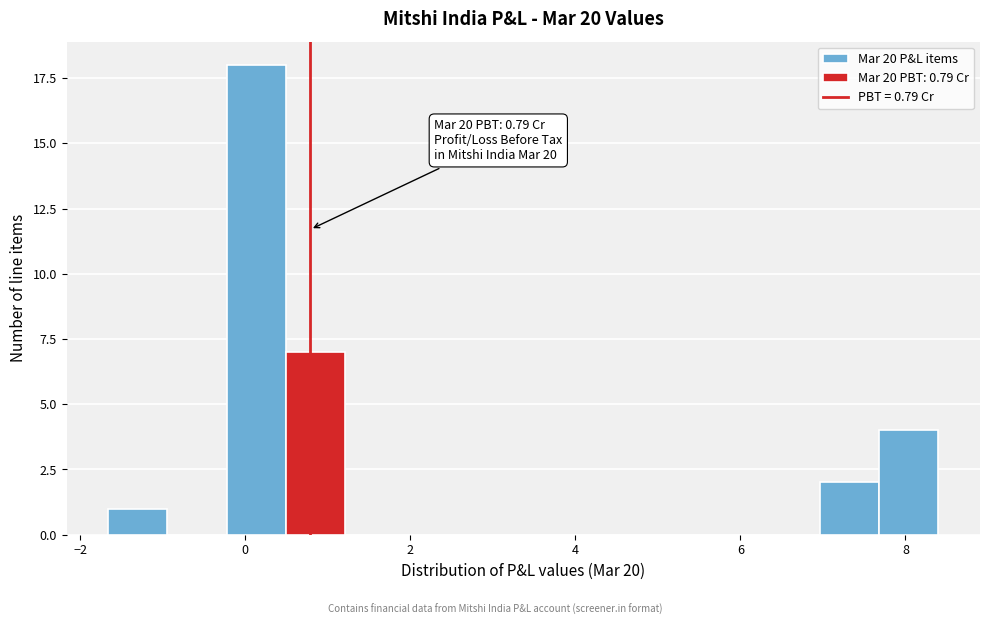

Around what value on the x-axis is the tallest bar? Give the approximate position of its centre, as read against the axis.

0.2